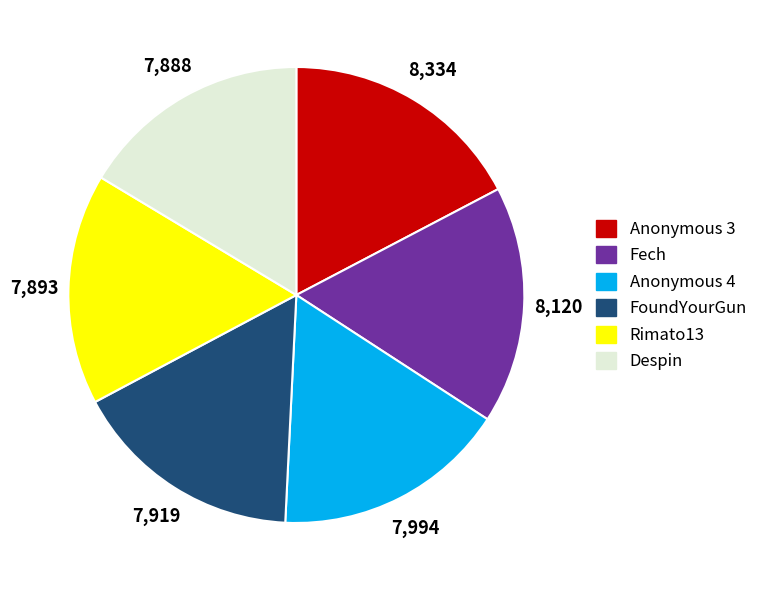

What is the ratio of the value at FoundYourGun to the value at Rimato13?

1.0